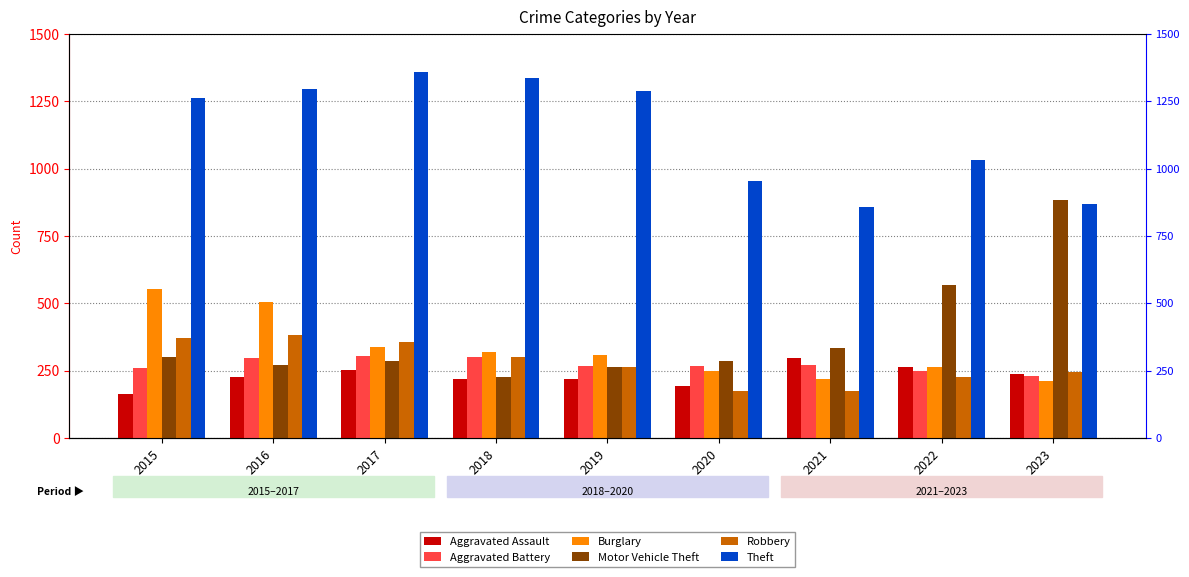

What is the sum of the Aggravated Assault values at 2015 and 2019?

384